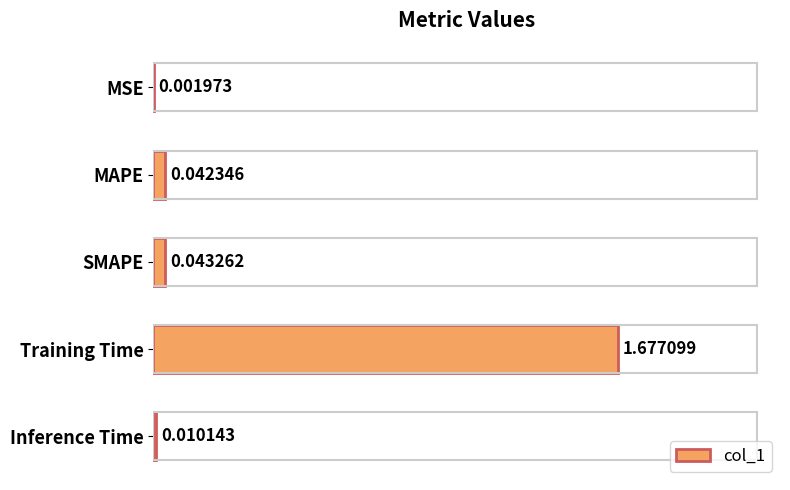

Between Training Time and SMAPE, which is larger?

Training Time